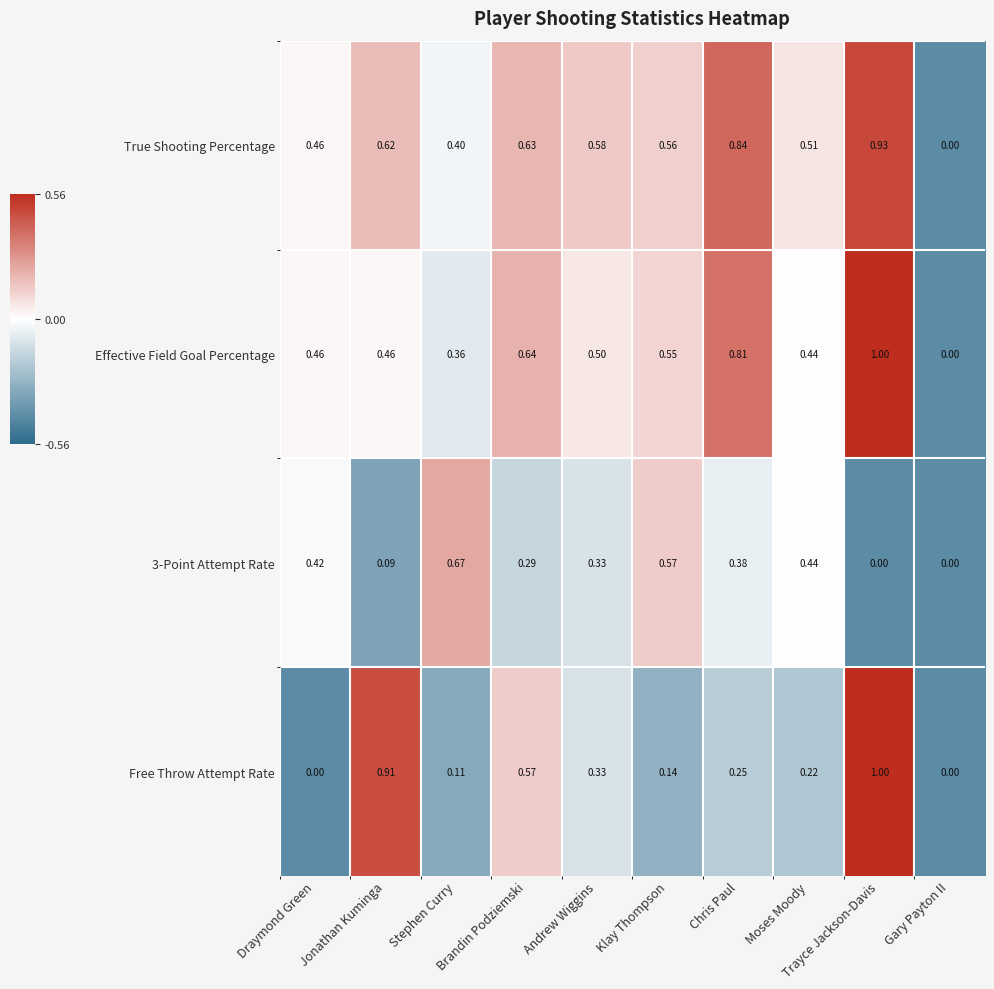

Which series has the largest total across all categories?

True Shooting Percentage